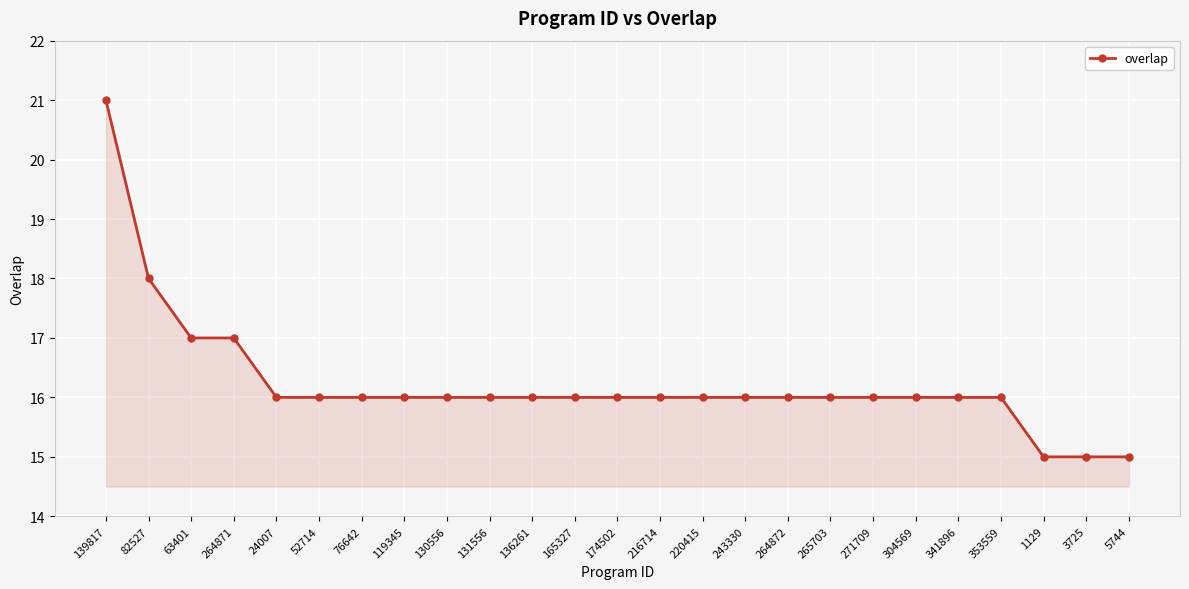

What is the sum of the values at 24007 and 341896?

32